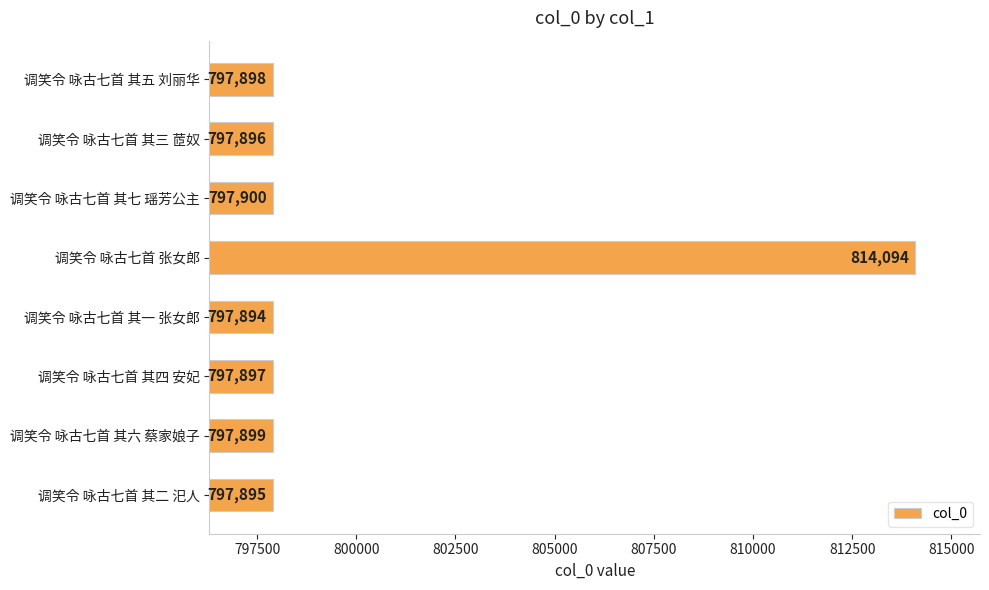

How many distinct data groups are displayed?

1